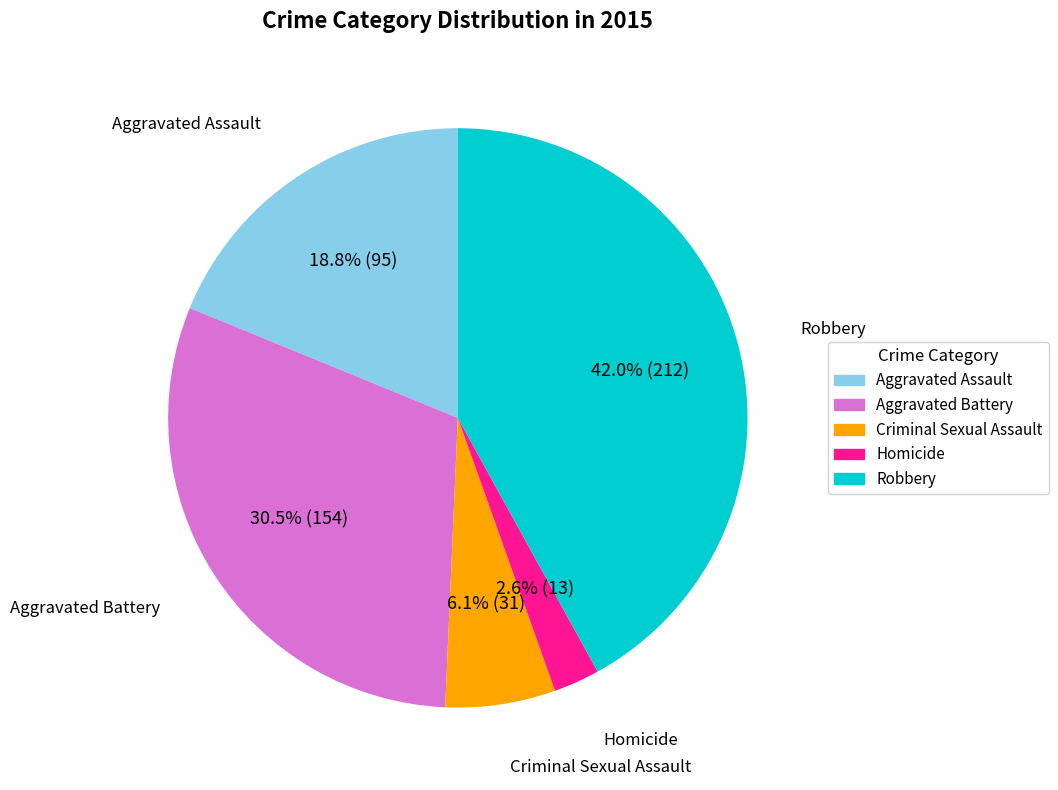

What is the total percentage of Aggravated Battery and Homicide?

33.1%